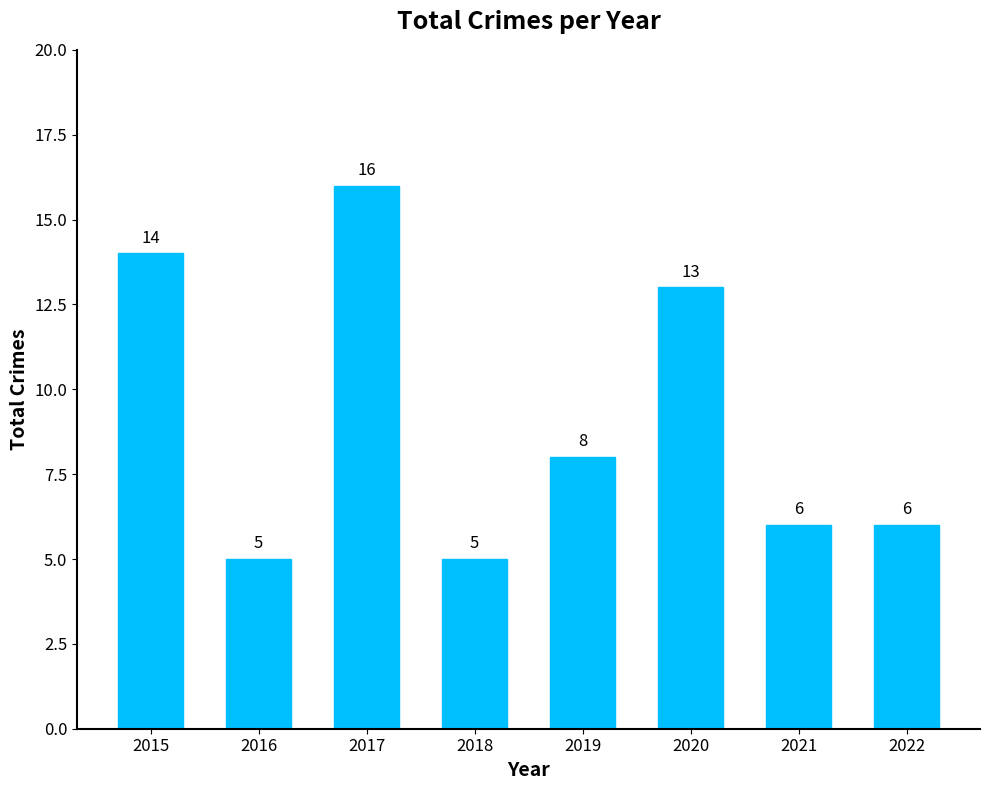

Does the chart contain any negative values?

No